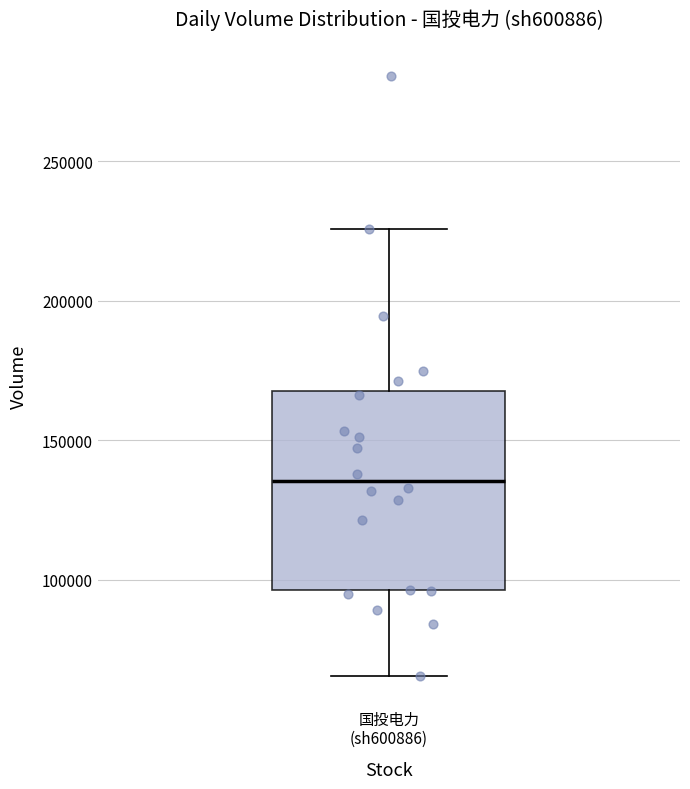

Read this box plot against the y-axis: the position of the median line, the range covered by the box, and the ends of both whiskers. The values are not printed on the chart, so give them approximately, as read against the axis.

median 135000, box 95000 to 170000, whiskers 65000 to 225000